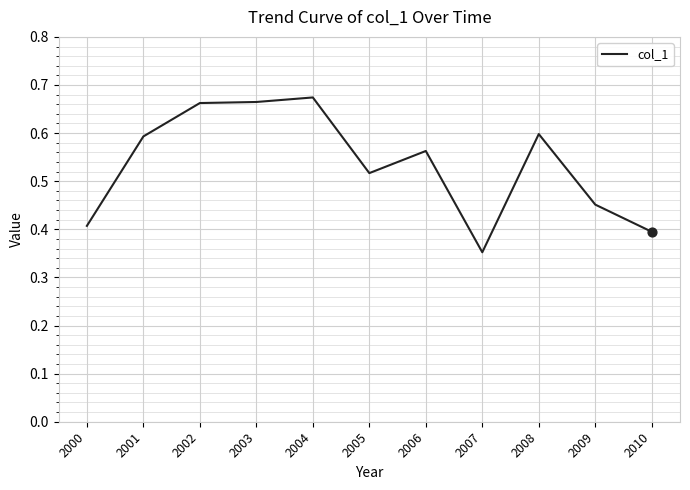

Which has a higher value, 2010 or 2001?

2001